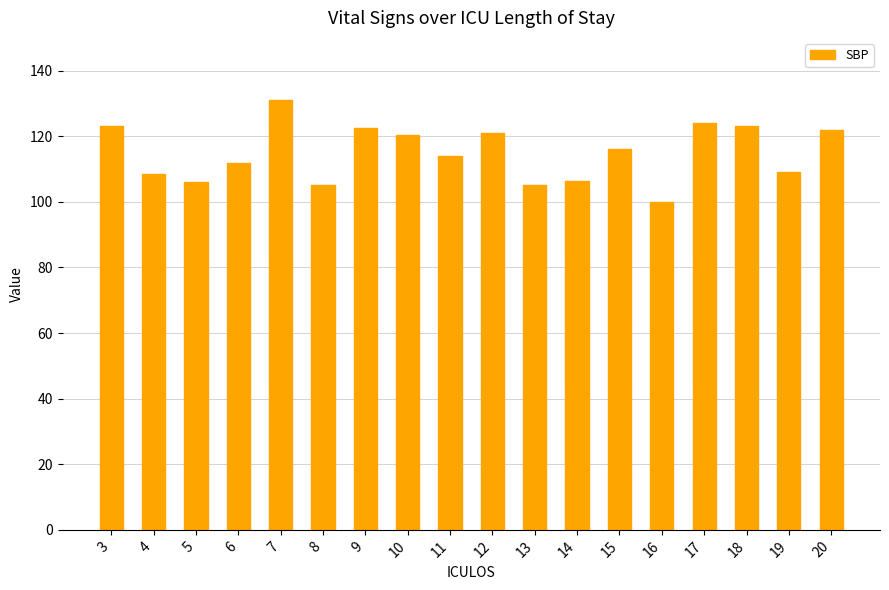

What is the maximum value shown in the chart?

131.0